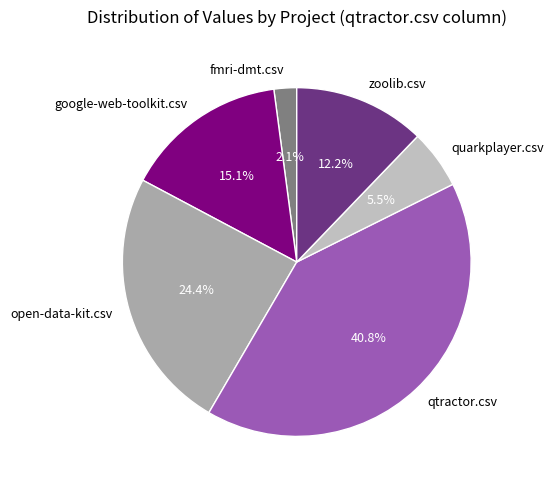

To the nearest percent, what is the difference between the largest and smallest slice percentages?

39%